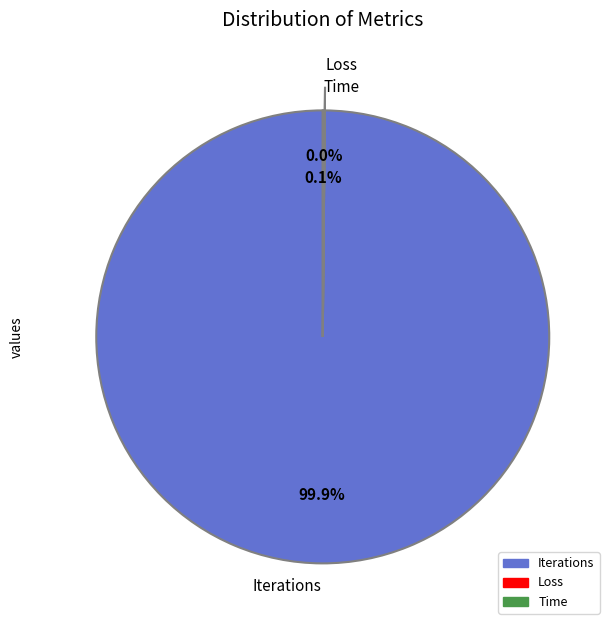

Does Iterations account for over 50% of the chart?

Yes